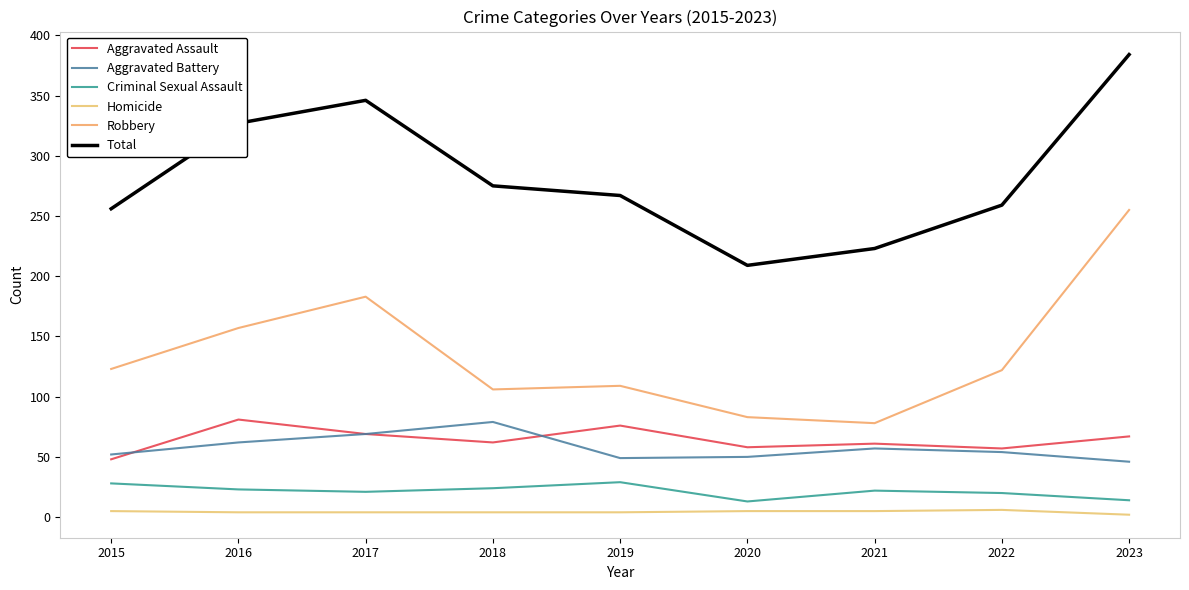

How many lines are shown in the chart?

6